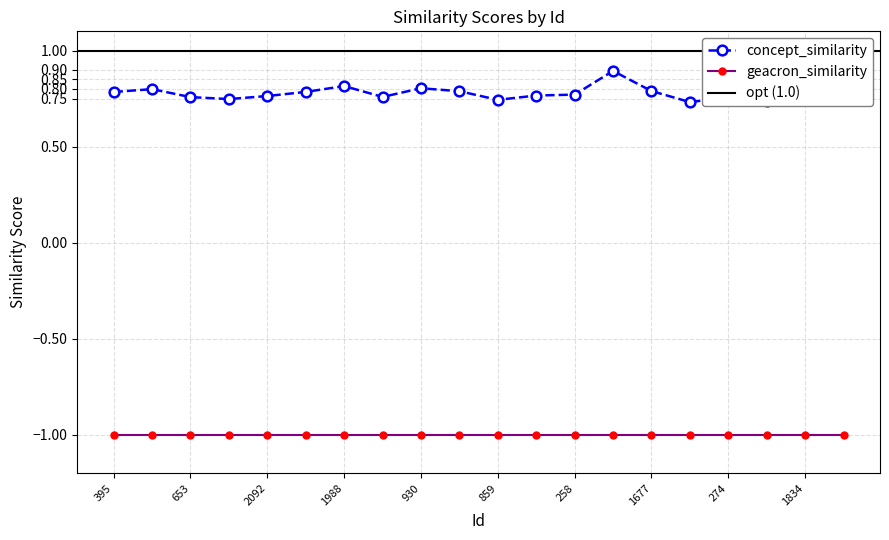

Reading right to left, list all the values displayed in this chart.

0.8	0.8	0.7	0.8	0.7	0.8	0.9	0.8	0.8	0.7	0.8	0.8	0.8	0.8	0.8	0.8	0.7	0.8	0.8	0.8